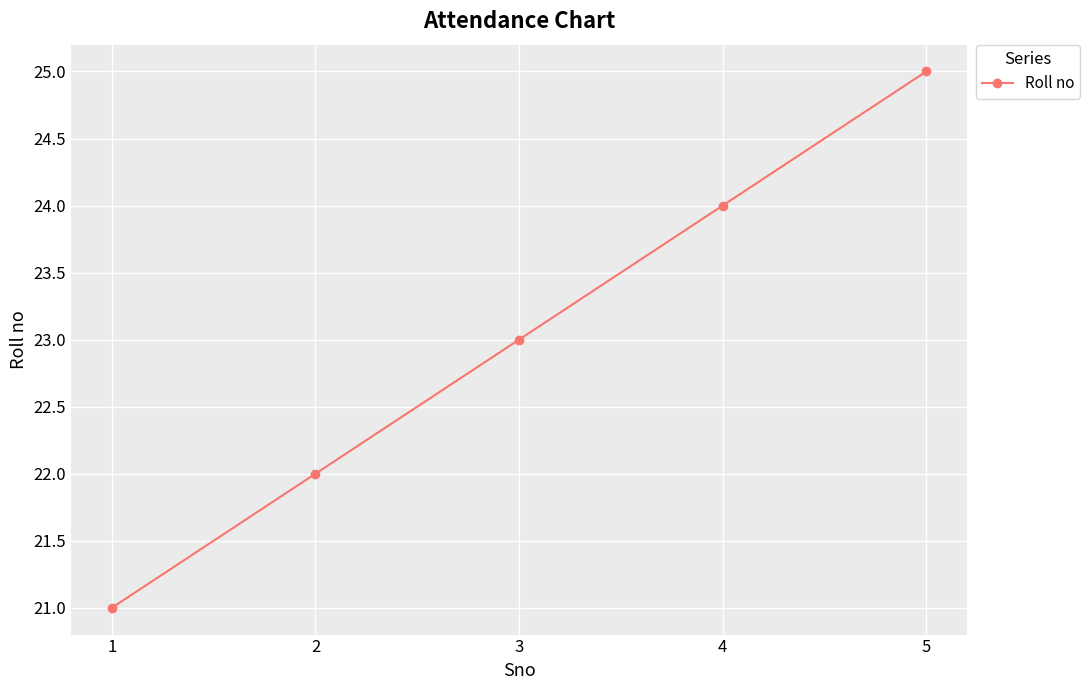

What is the smallest value displayed?

21